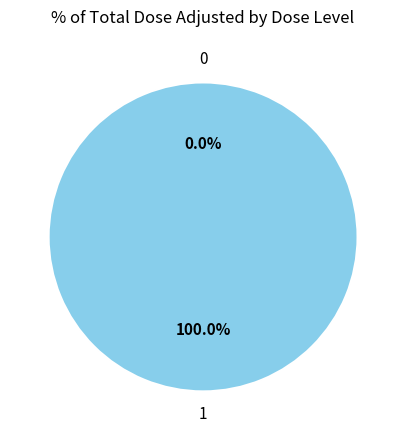

Is it true that 1 is 100% of the pie?

True